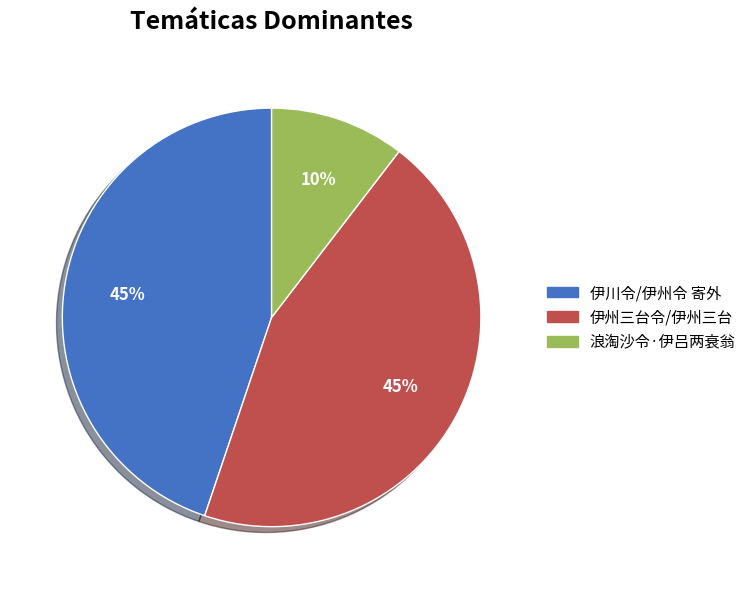

To the nearest percent, what percentage of the pie is 伊川令/伊州令 寄外?

45%